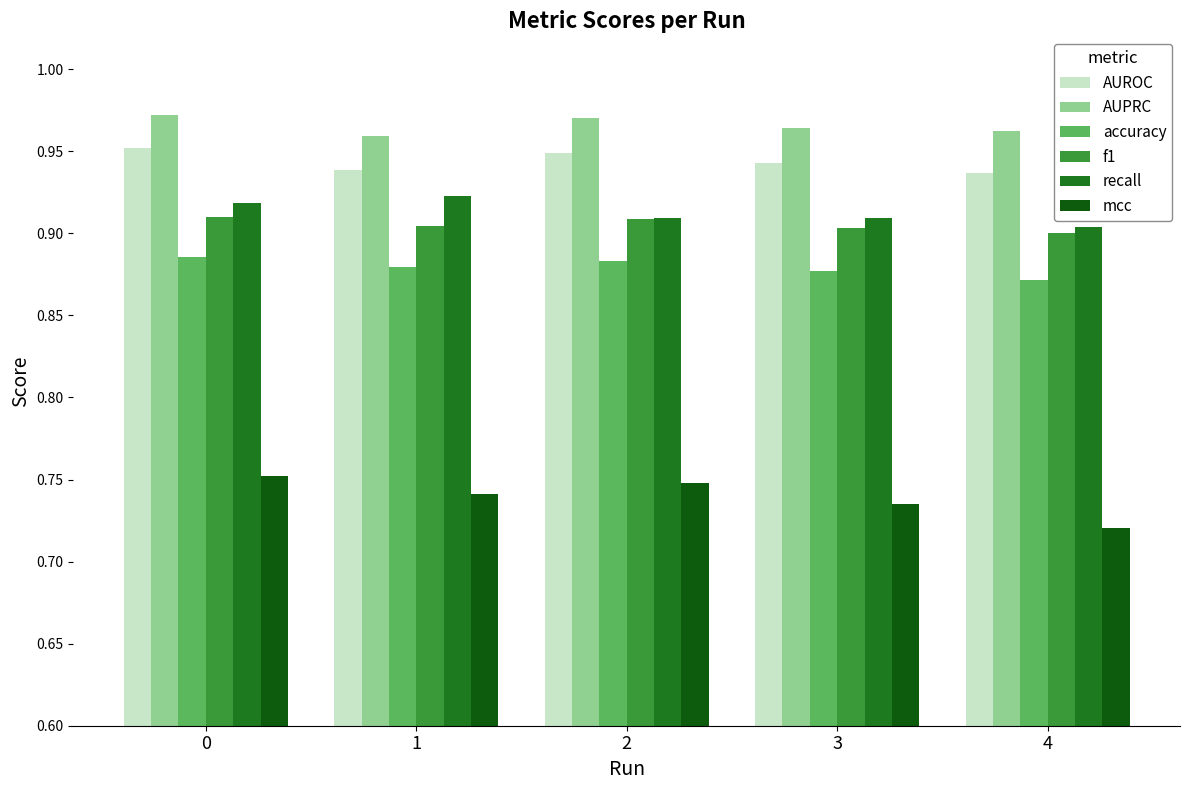

What is the sum of all recall values?

4.6